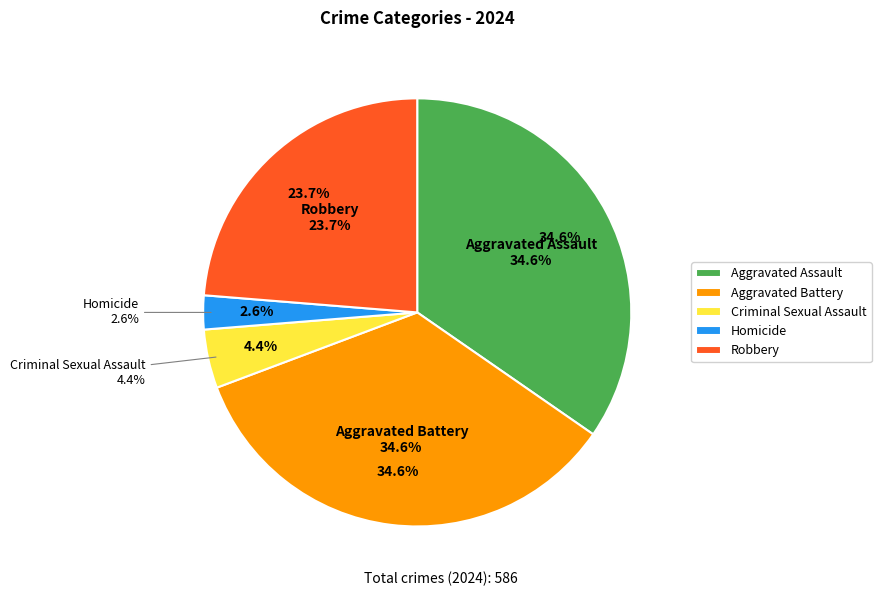

How many slices are in this pie chart?

5